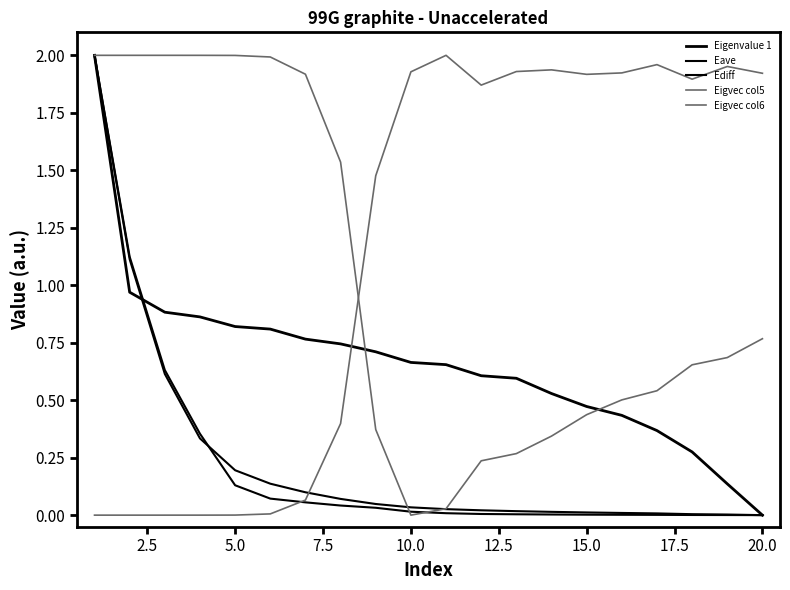

How many lines are shown in the chart?

5